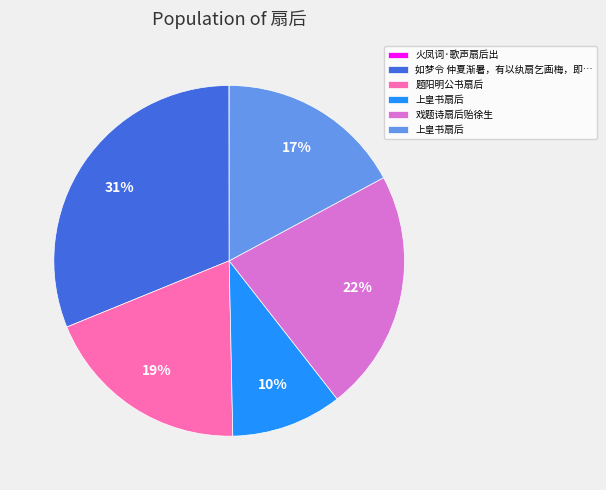

Is there a majority slice in this chart?

No